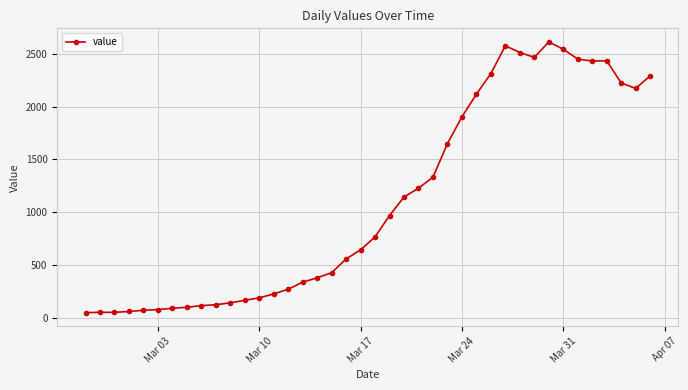

What is the average value?

1106